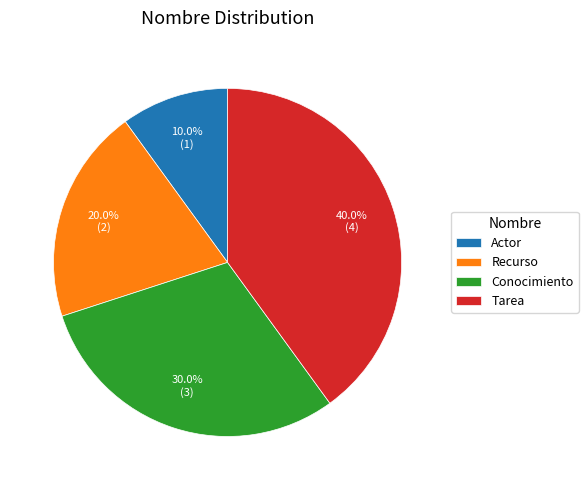

To the nearest percent, what is the difference between the largest and smallest slice percentages?

30%